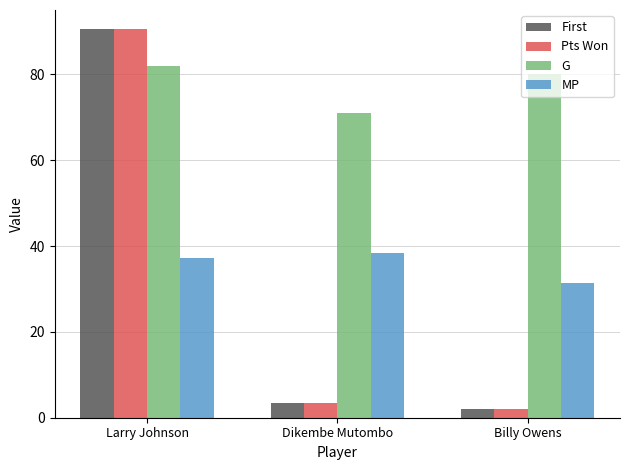

What is the label of the 1st bar from the left?

Larry Johnson